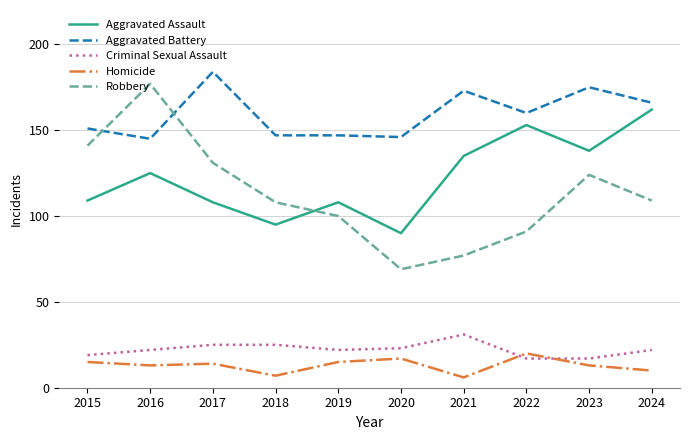

What is the minimum value shown in the chart?

6